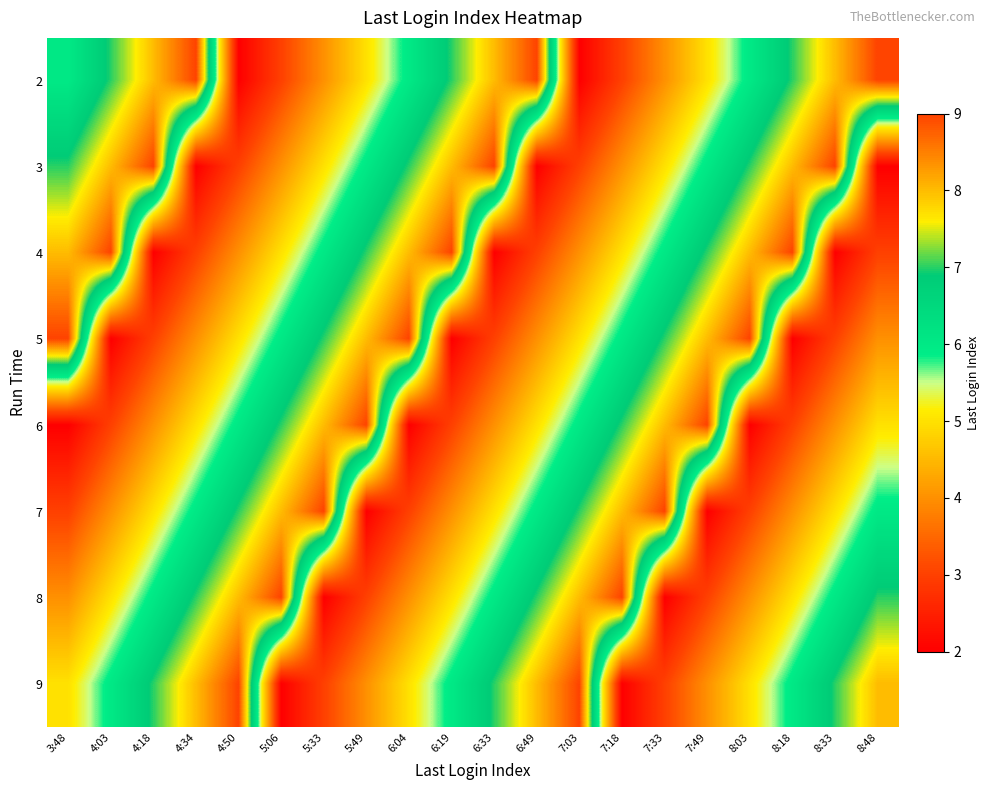

What is the minimum value shown in the chart?

2